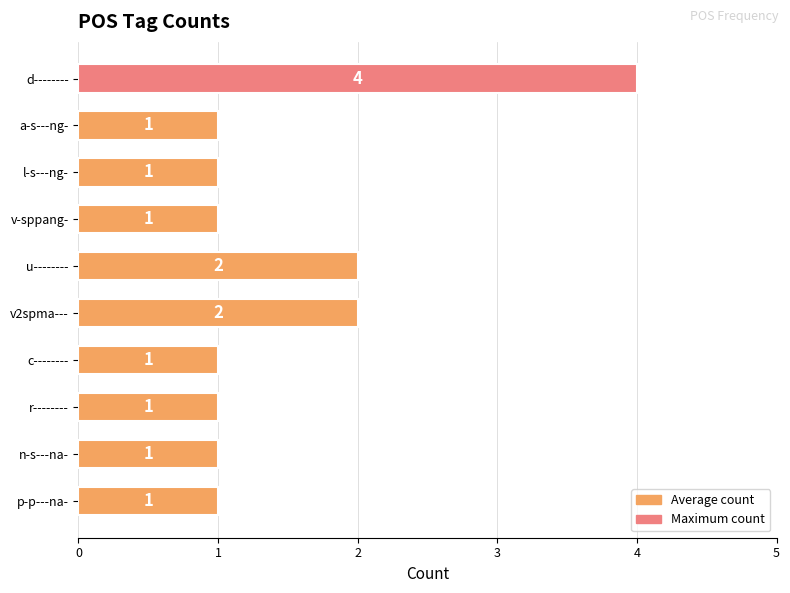

What is the difference between the second highest and minimum values?

1